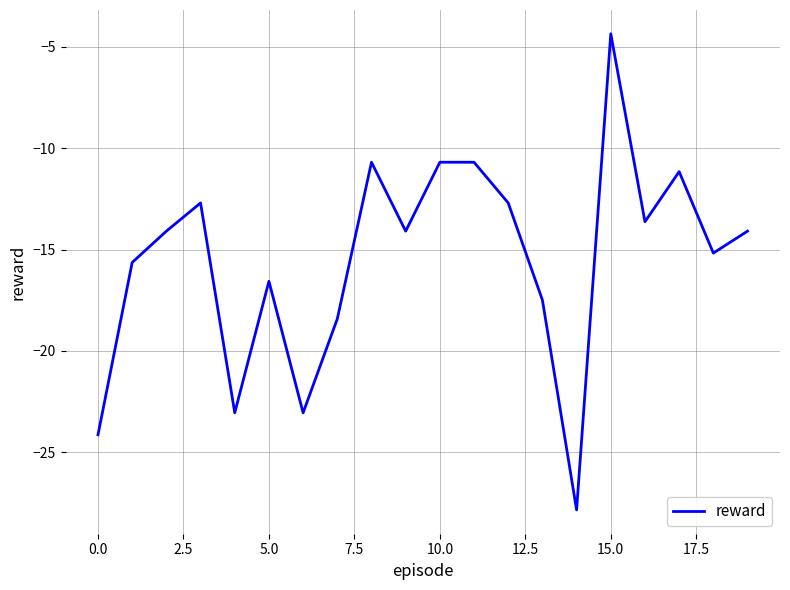

What is the difference between the maximum and minimum values?

23.5